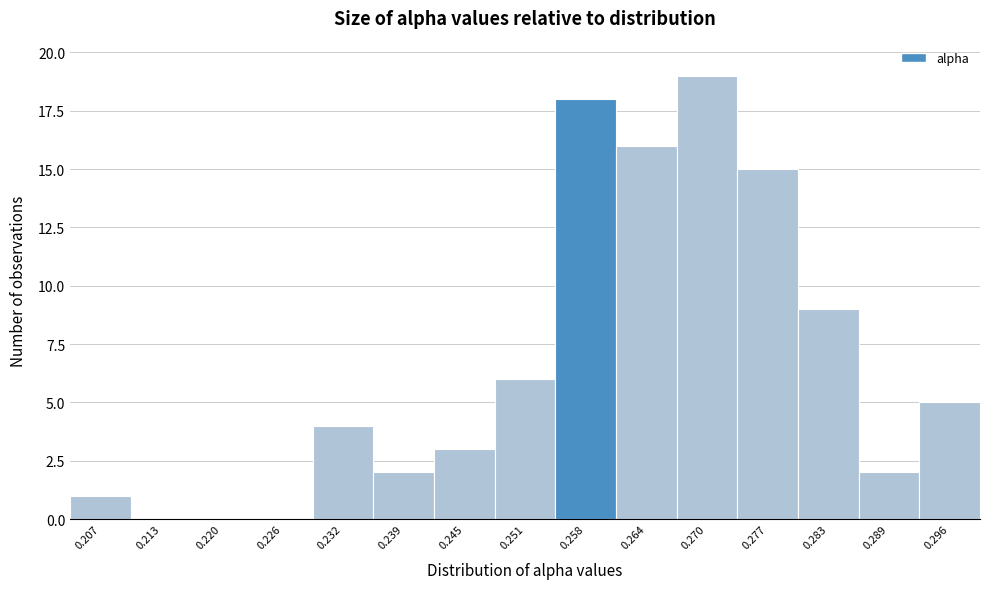

How tall is the bar that spans 0.248 to 0.255 on the x-axis? Neither the bar edges nor the heights are printed on the chart, so give them approximately, as read against the axes.

6